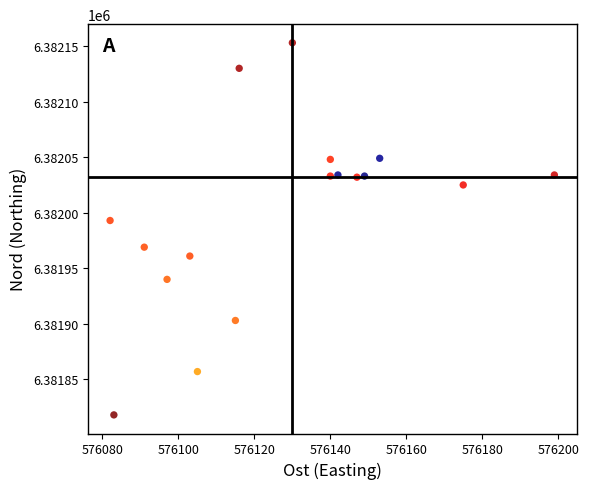

What is the range of Y values (max minus min)?

335